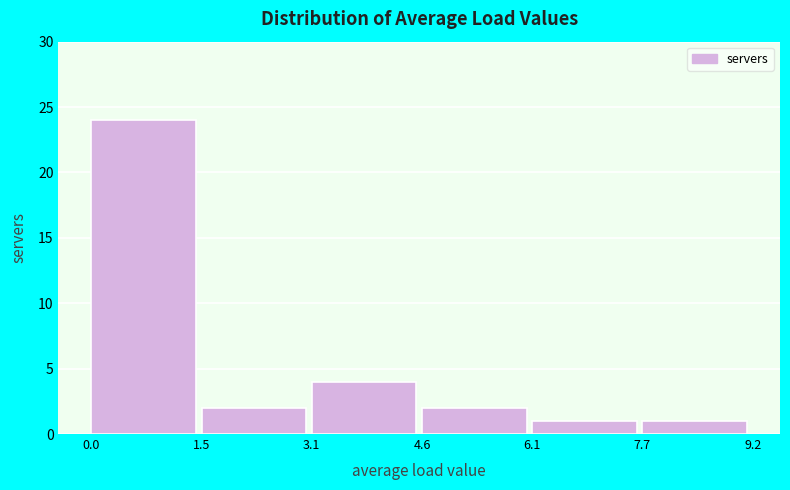

Over which range of the x-axis is the bar tallest?

0.0 to 1.5